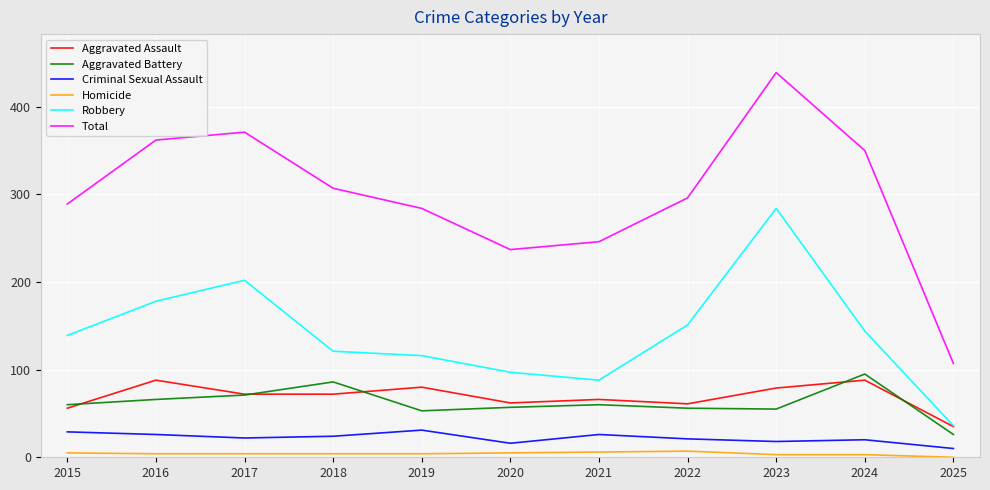

True or false: Criminal Sexual Assault and Homicide cross at least once.

False